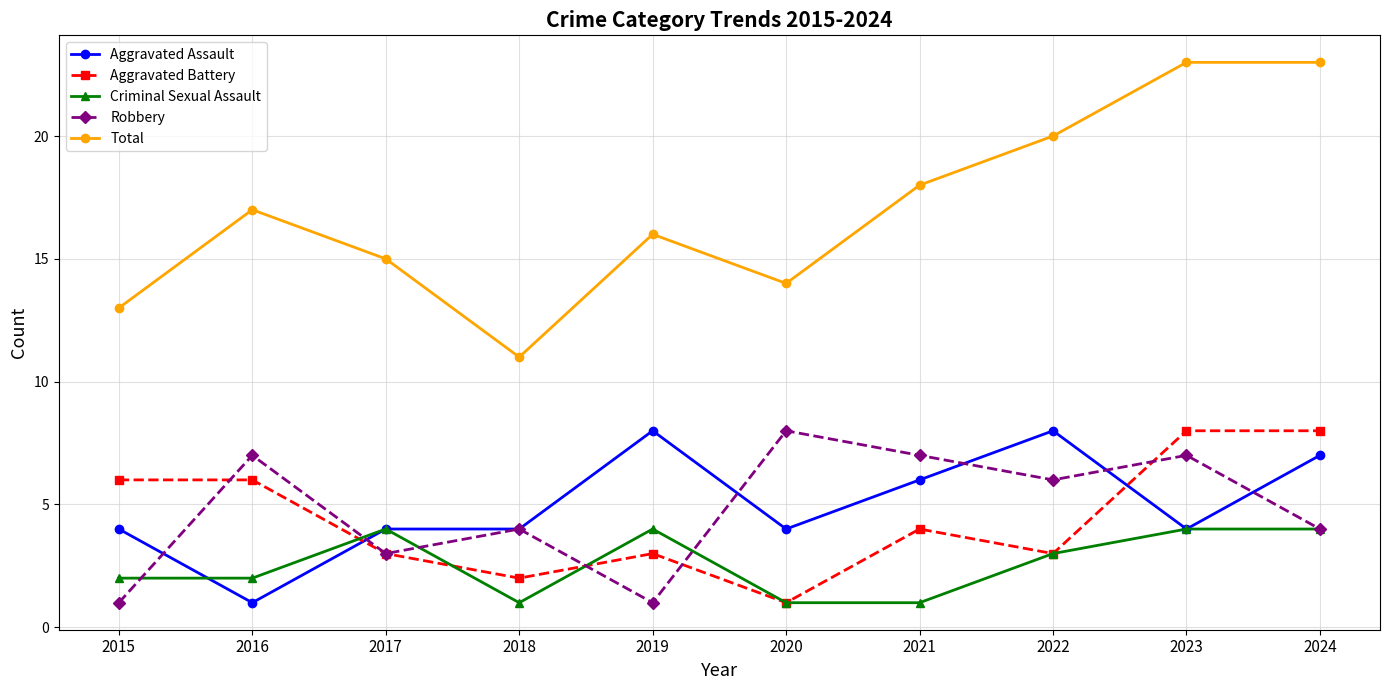

What is the value of the Total point at the 7th from the left?

18